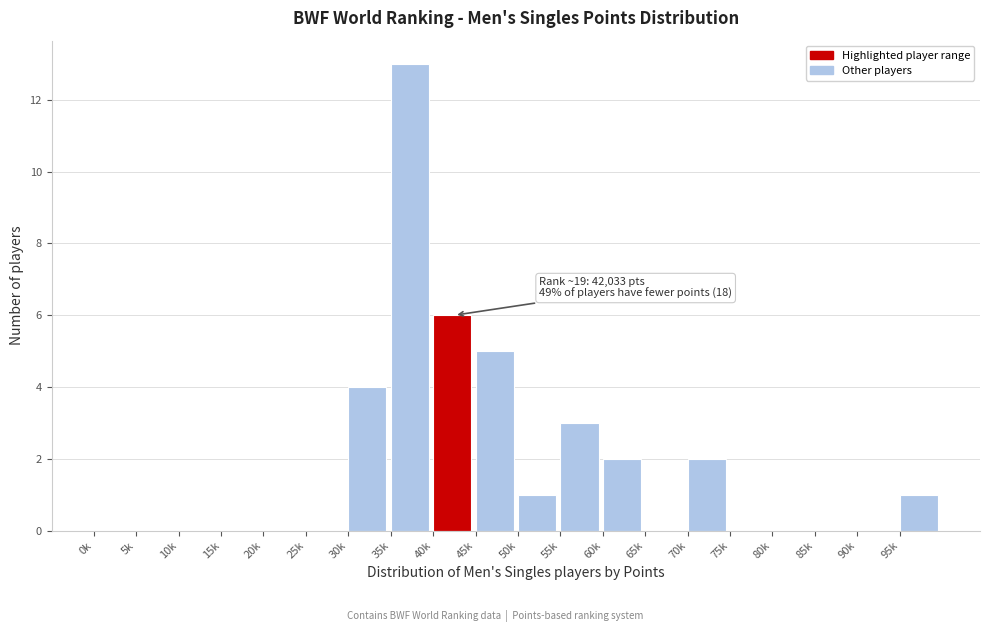

Reading right to left, extract all data points from this chart.

95k=1	90k=0	85k=0	80k=0	75k=0	70k=2	65k=0	60k=2	55k=3	50k=1	45k=5	40k=6	35k=13	30k=4	25k=0	20k=0	15k=0	10k=0	5k=0	0k=0